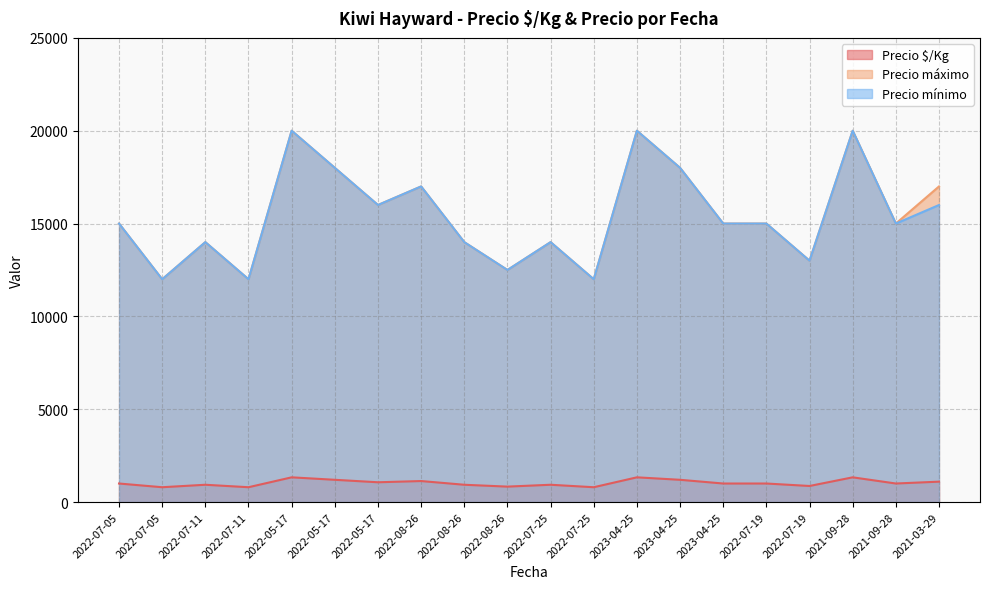

Which category has the lowest value in the Precio $/Kg series?

2022-07-05